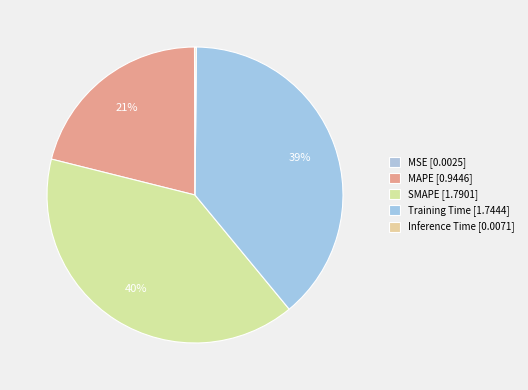

Which slice is the largest?

SMAPE